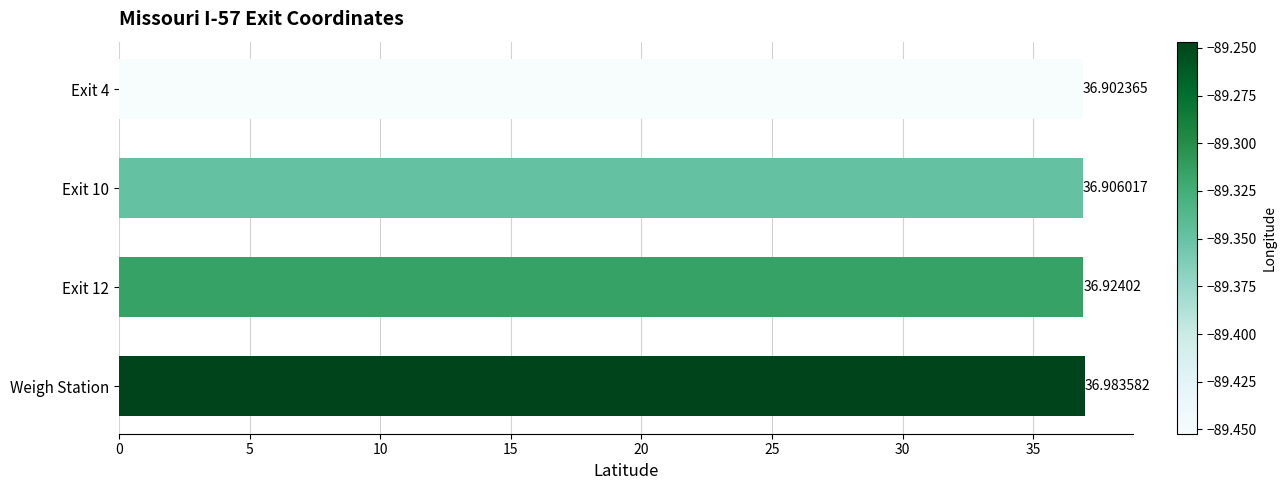

What is the average value?

36.9